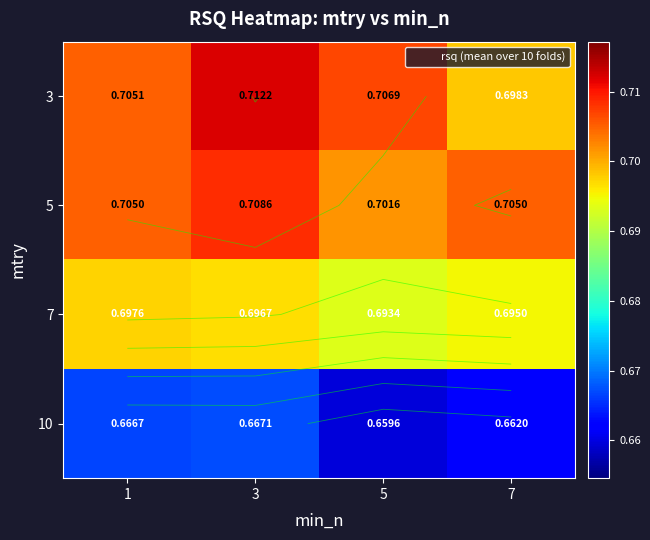

What is the sum of the 3 values at 5 and 1?

1.4